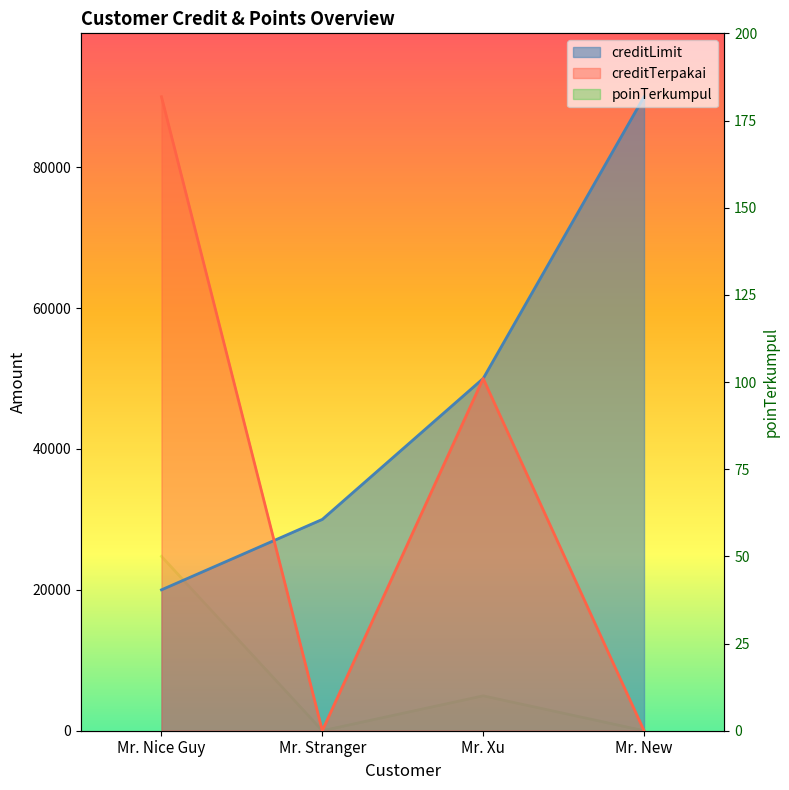

Where does the poinTerkumpul series first go above 10?

Mr. Nice Guy